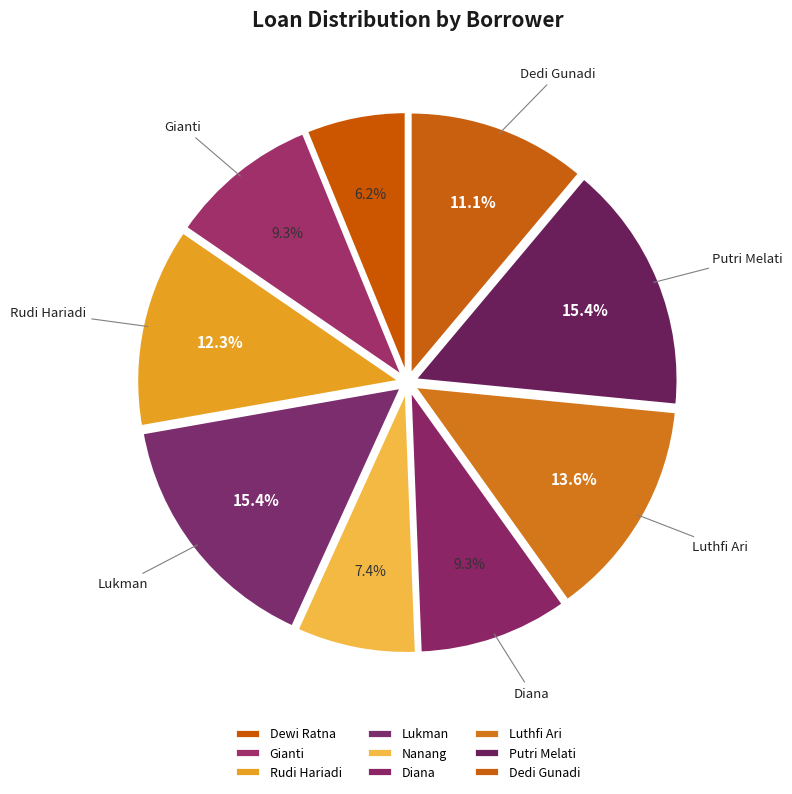

Which category has the smallest portion of the pie?

Dewi Ratna